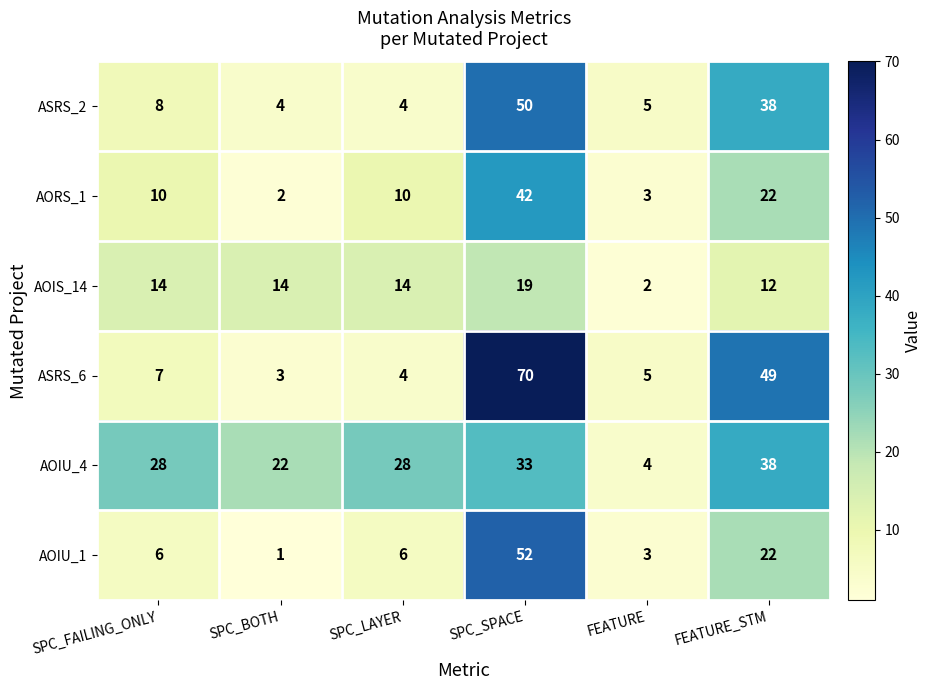

What value does the ASRS_2 series have at SPC_SPACE?

50